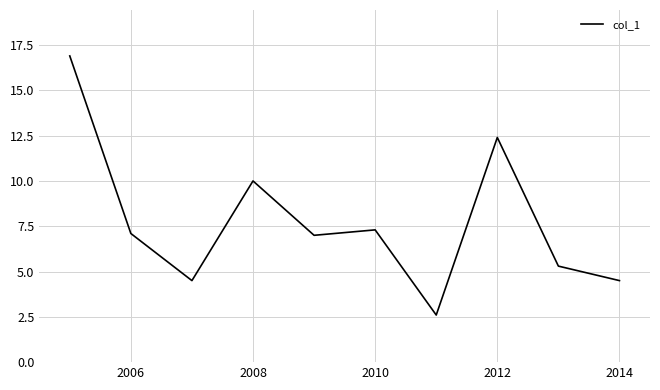

Reading right to left, transcribe all the data shown in this chart.

4.5	5.3	12.4	2.6	7.3	7.0	10.0	4.5	7.1	16.9